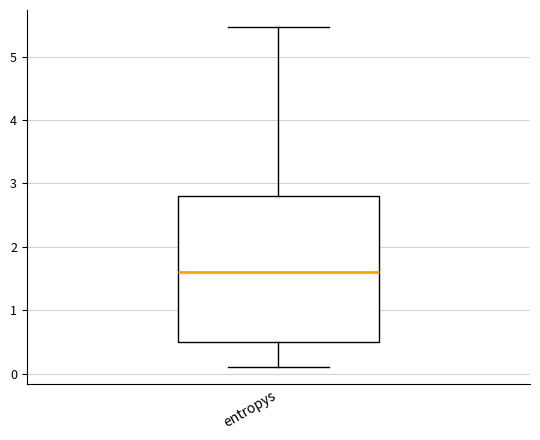

Read this box plot against the y-axis: the position of the median line, the range covered by the box, and the ends of both whiskers. The values are not printed on the chart, so give them approximately, as read against the axis.

median 1.6, box 0.5 to 2.8, whiskers 0.1 to 5.5